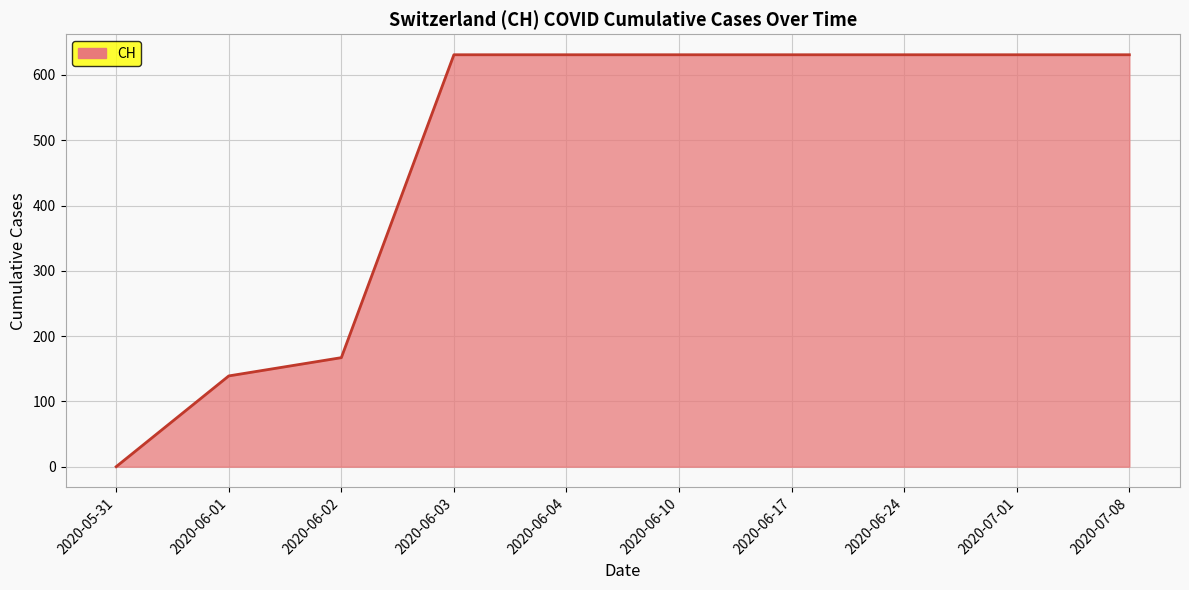

What is the maximum value shown in the chart?

631